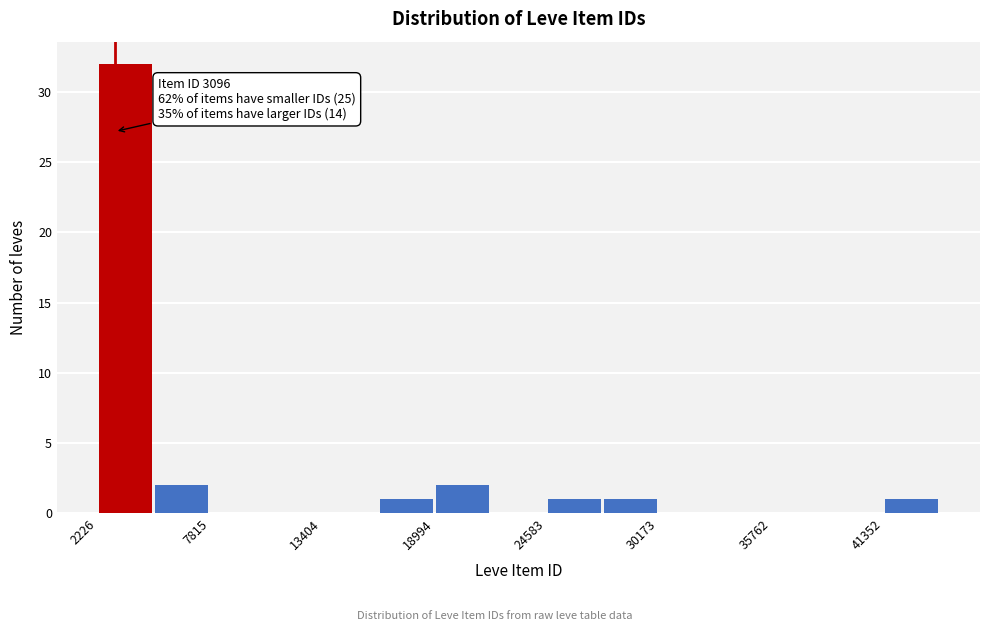

Around what value on the x-axis is the tallest bar? Give the approximate position of its centre, as read against the axis.

4000